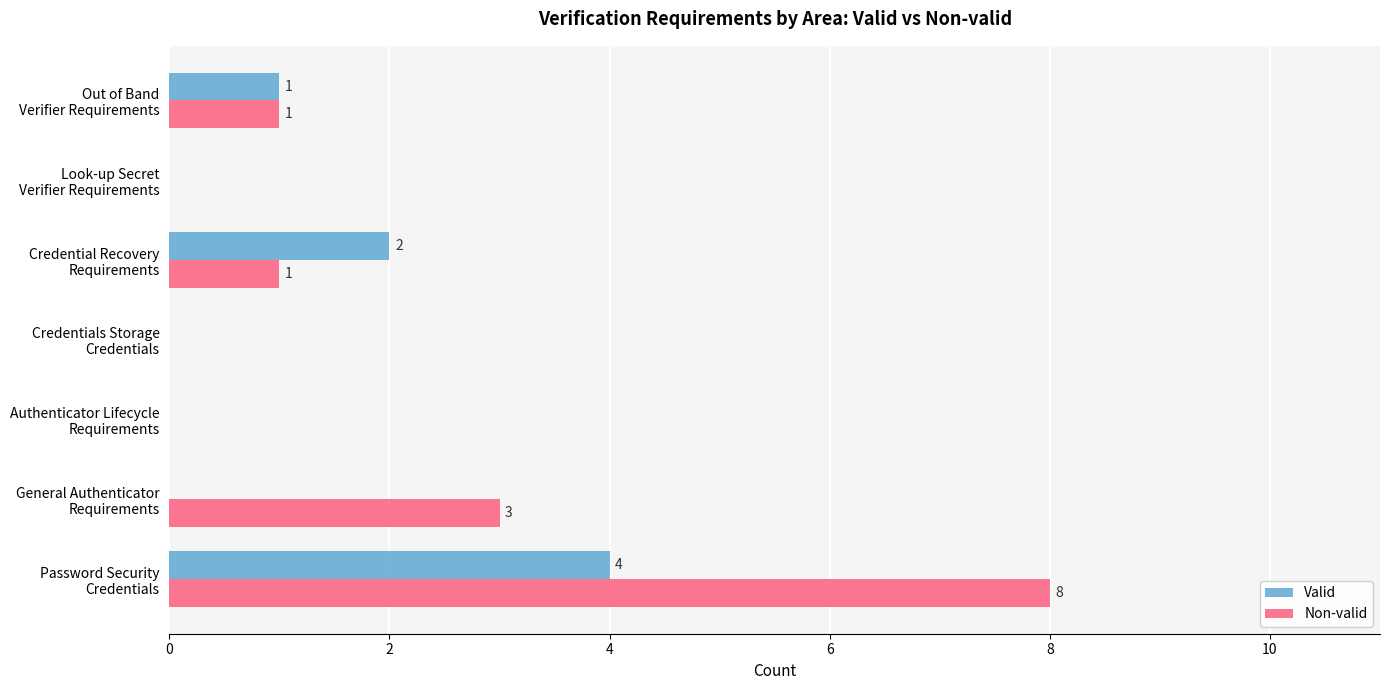

What is the maximum value for Valid?

4